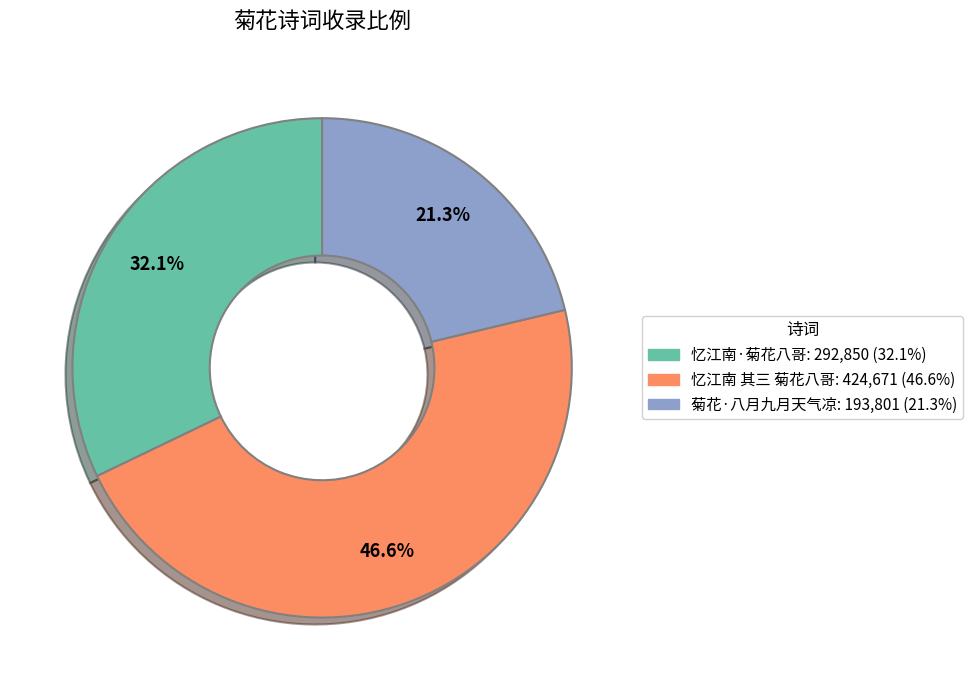

To the nearest percent, what is the difference between the largest and smallest slice percentages?

25%